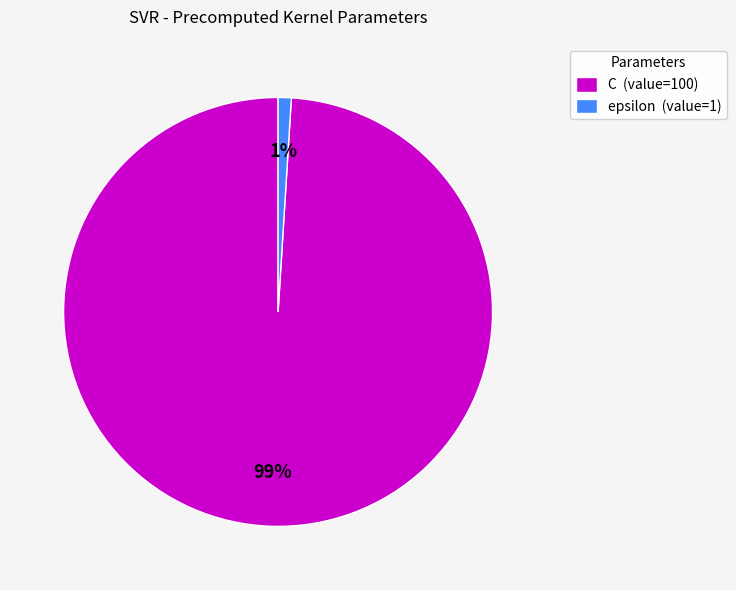

Between epsilon and C, which is larger?

C